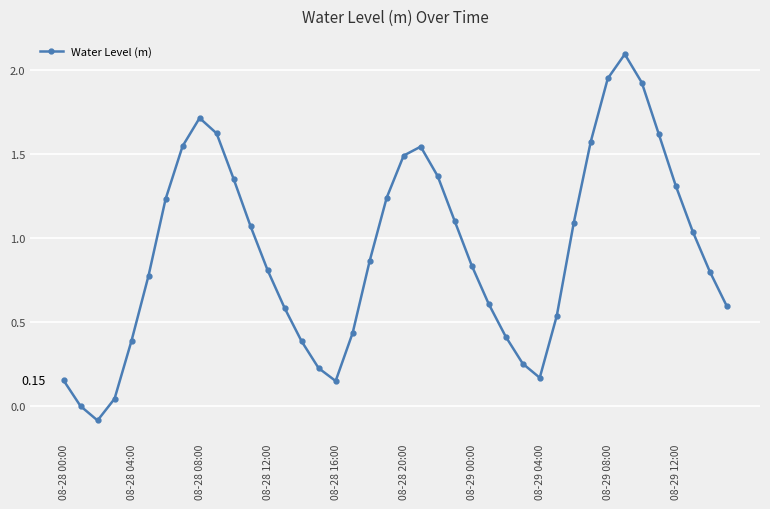

True or false: the data has more than 1 interior local peaks.

True